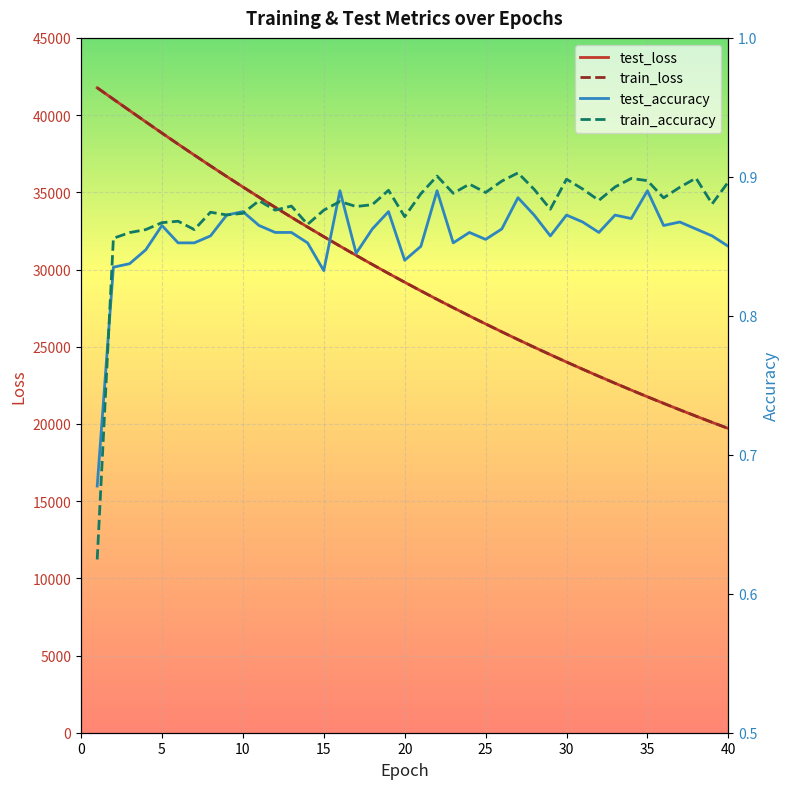

What is the minimum value for train_loss?

19703.2